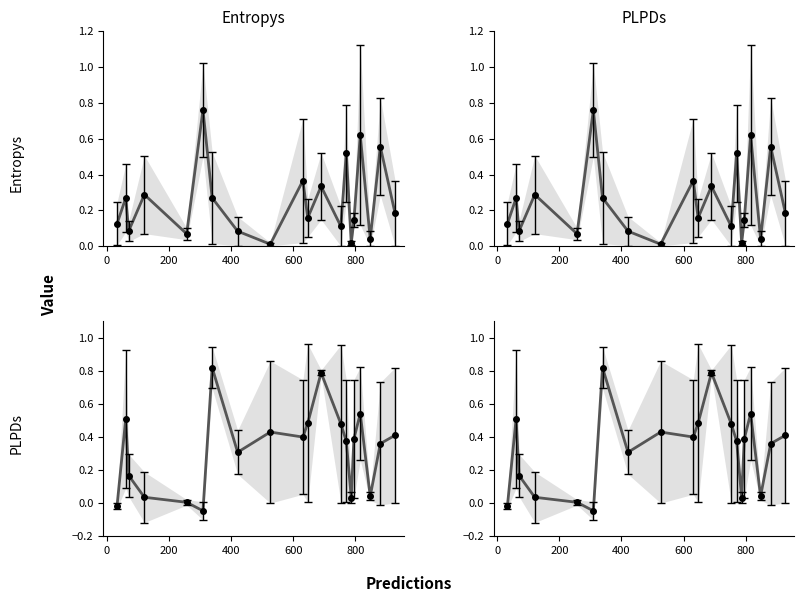

Is the value of PLPDs at 8 greater than the value of Entropys at 12?

Yes